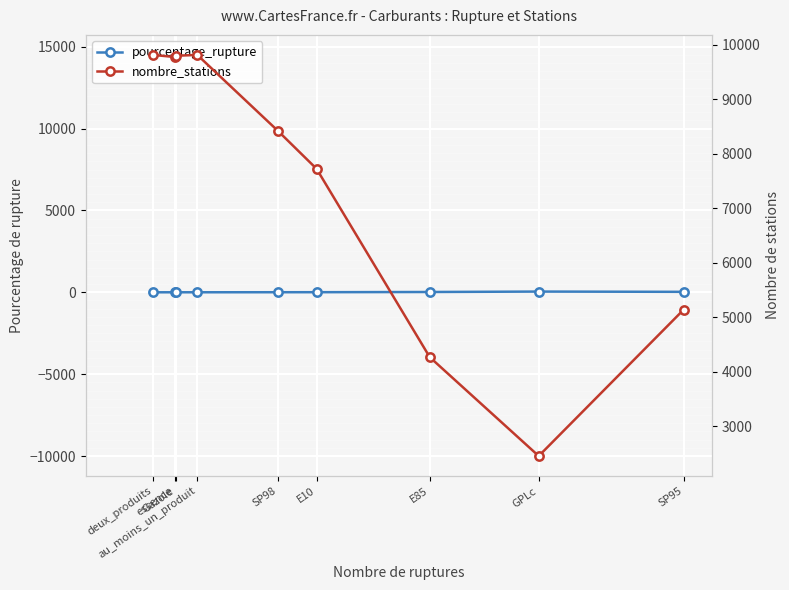

At which category is the sum across all series the highest?

au_moins_un_produit